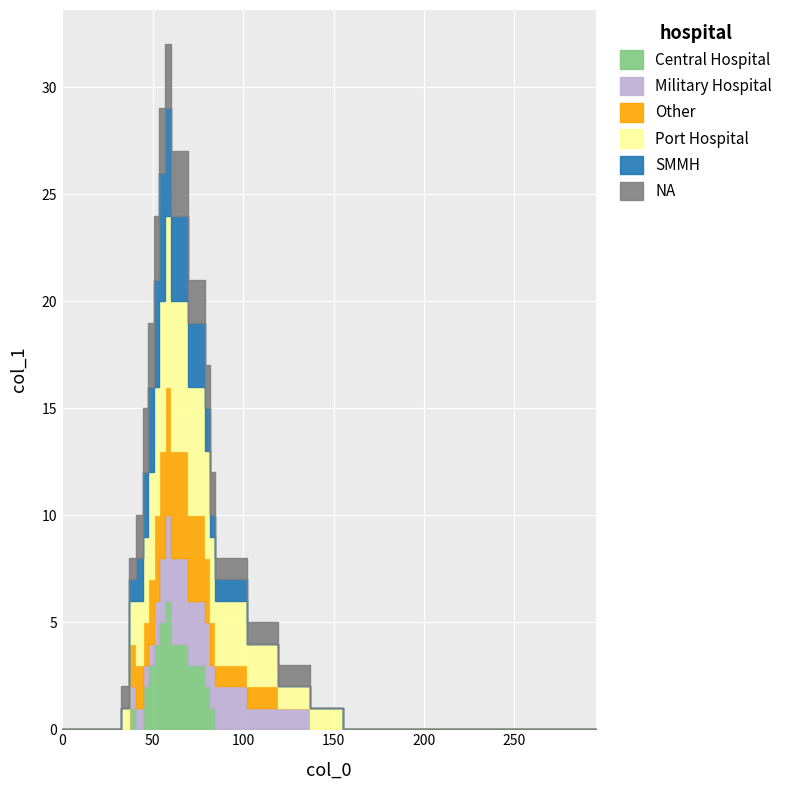

The value of Other at 35 is -3. True or false?

False